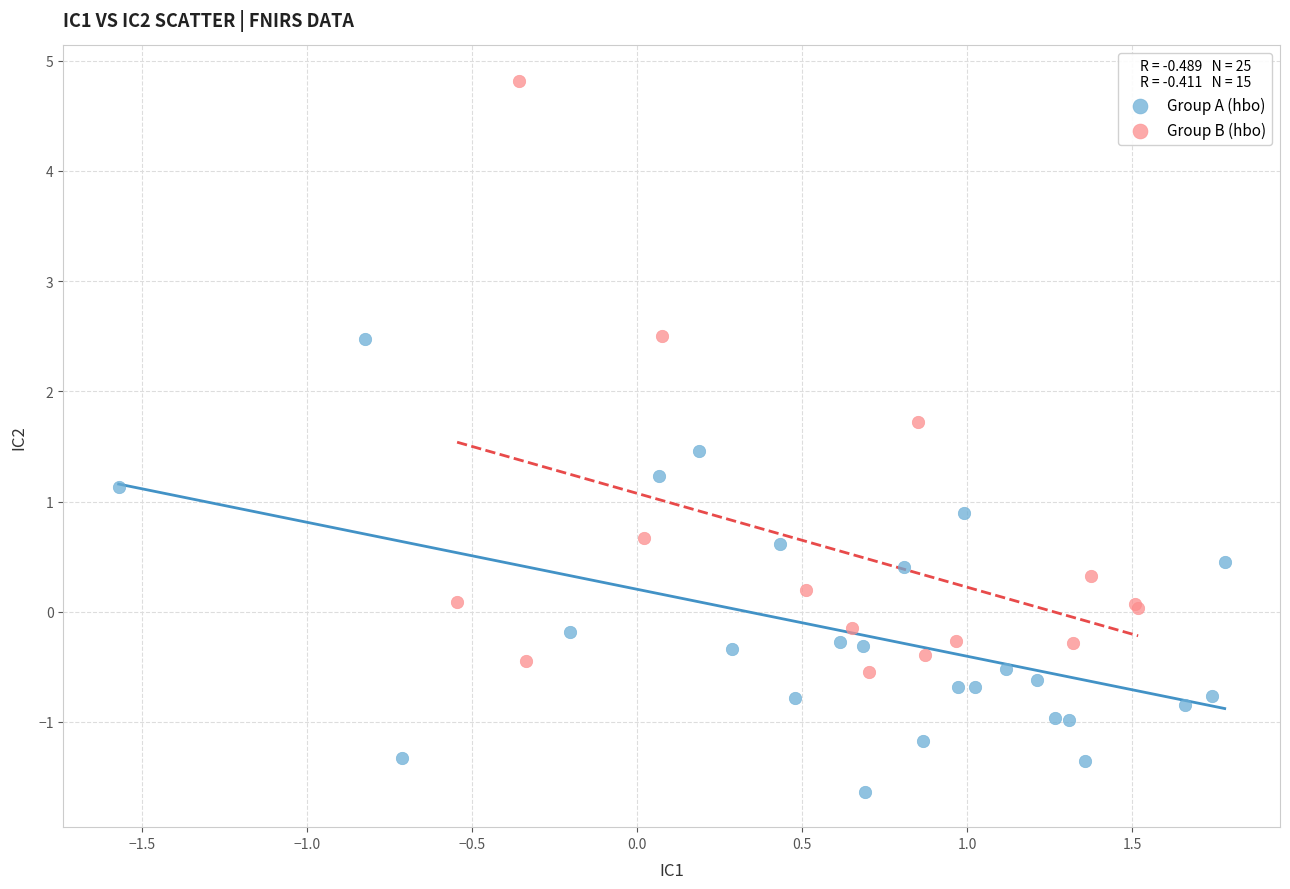

Which series contains the lowest Y value?

Group A (hbo)